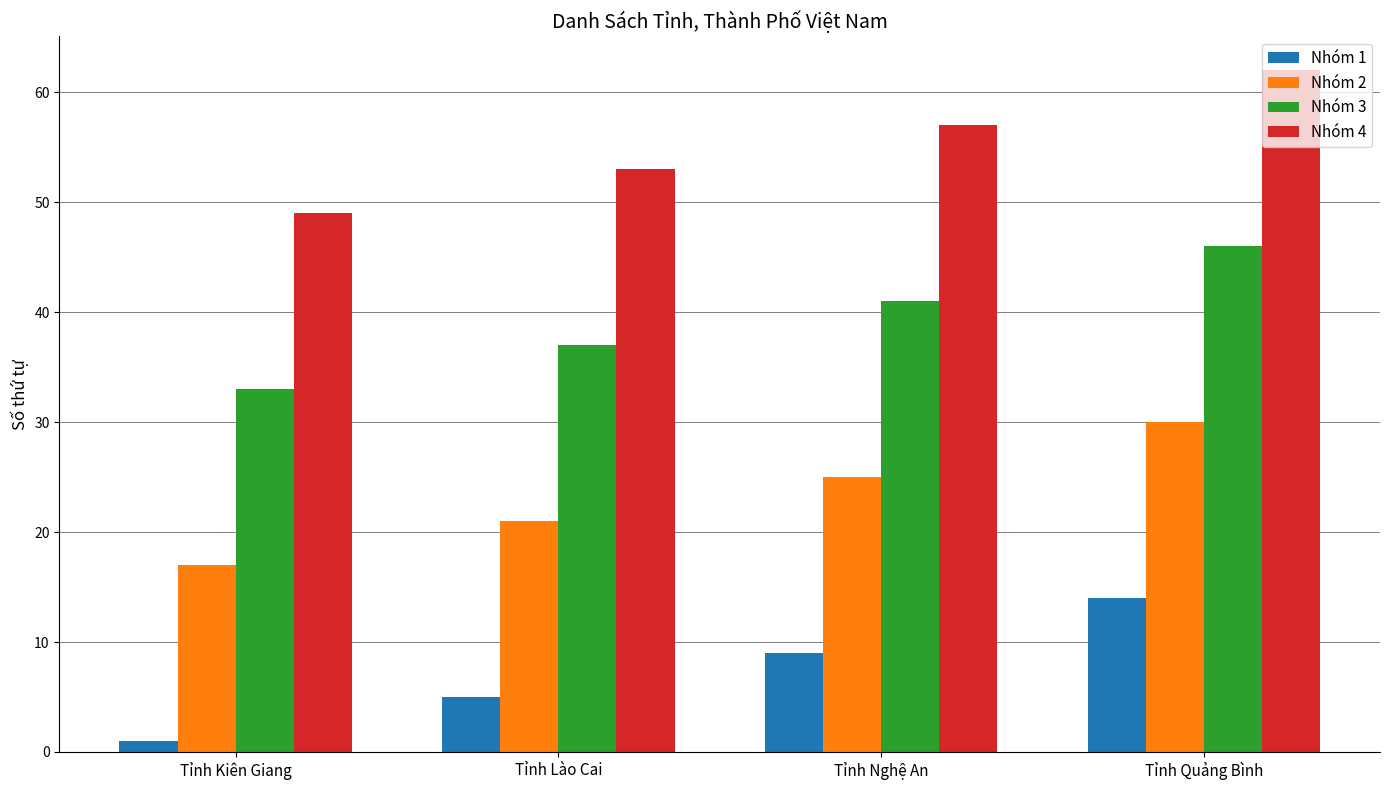

What are all the series names shown in the legend?

Nhóm 1, Nhóm 2, Nhóm 3, Nhóm 4